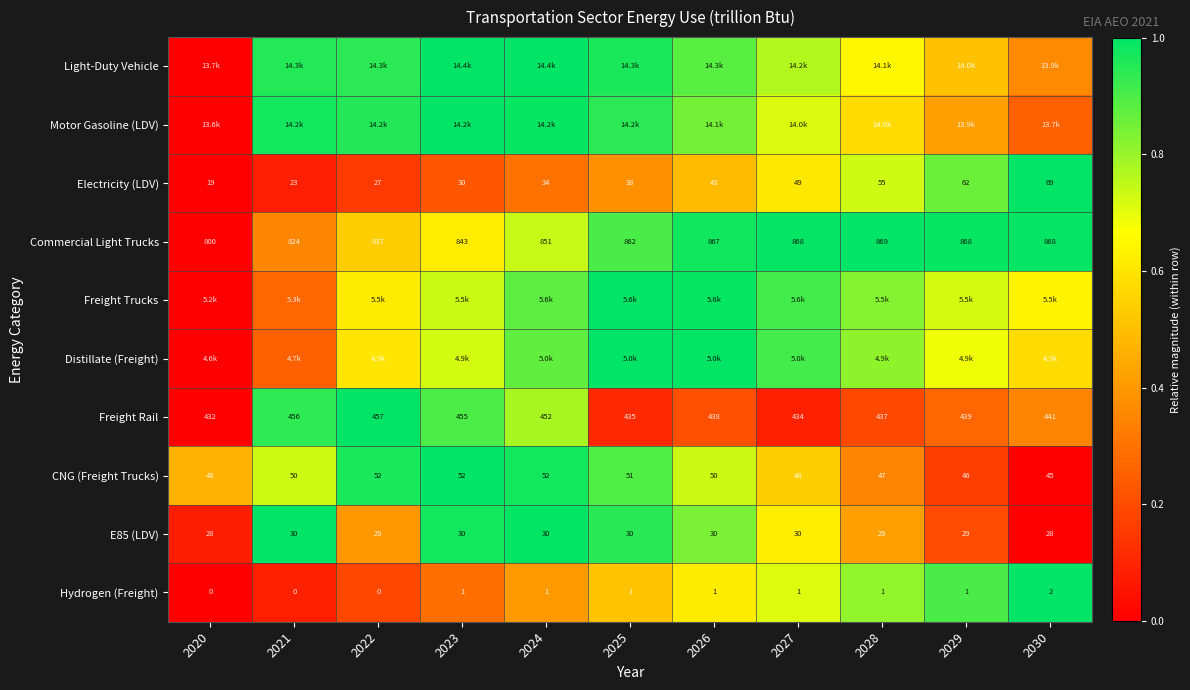

The value of Freight Rail at 2027 is 0.1. True or false?

False